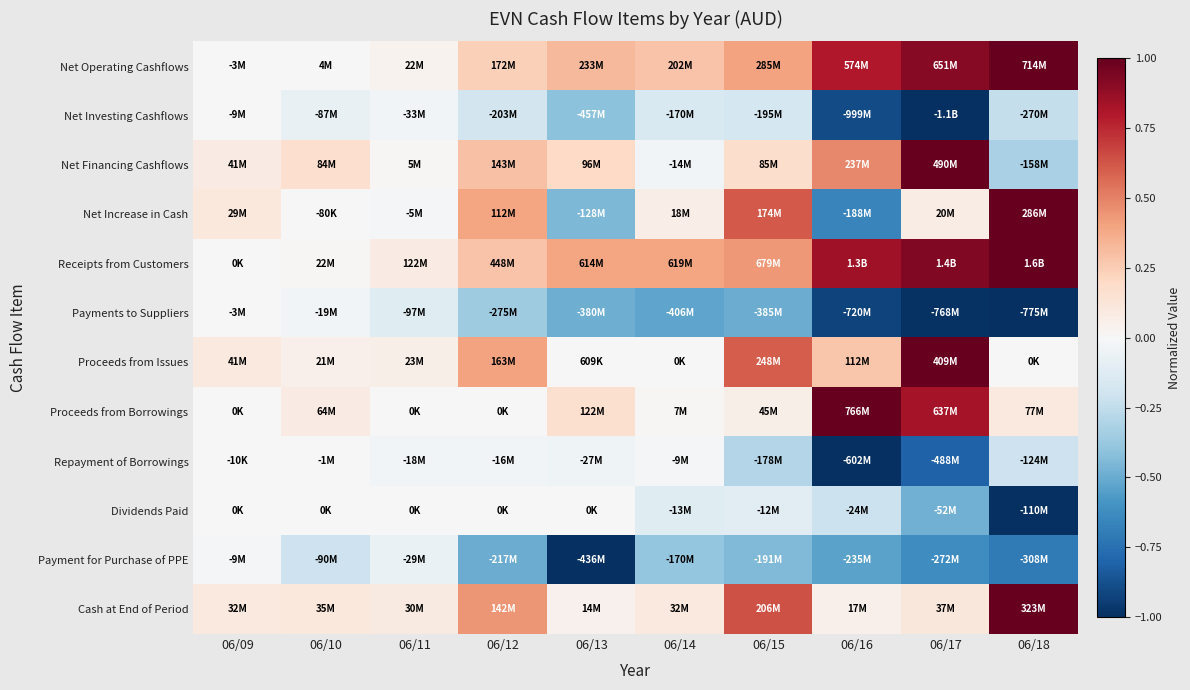

Count the number of data series in this chart.

12